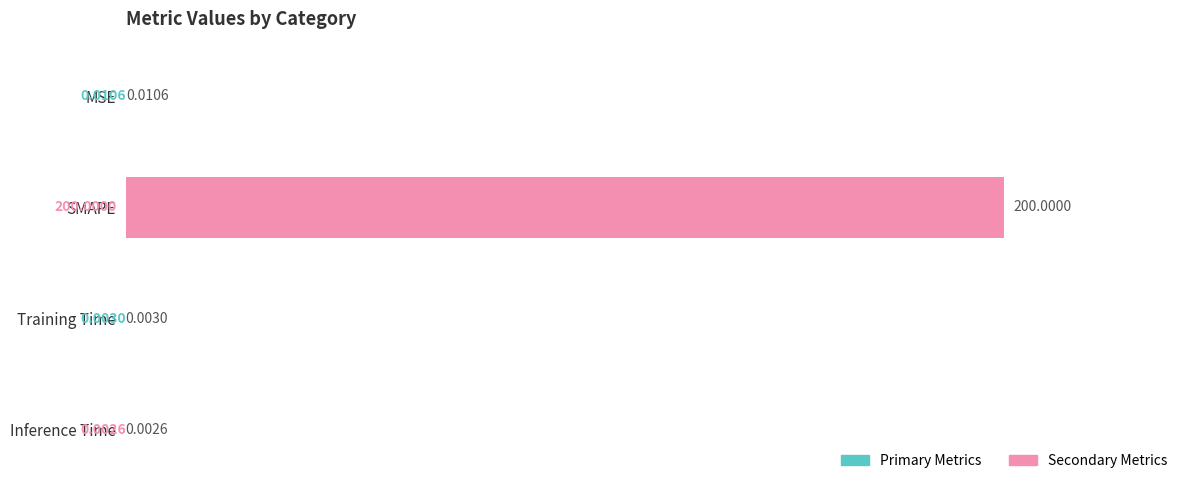

What is the change in value from MSE to SMAPE?

+200.0